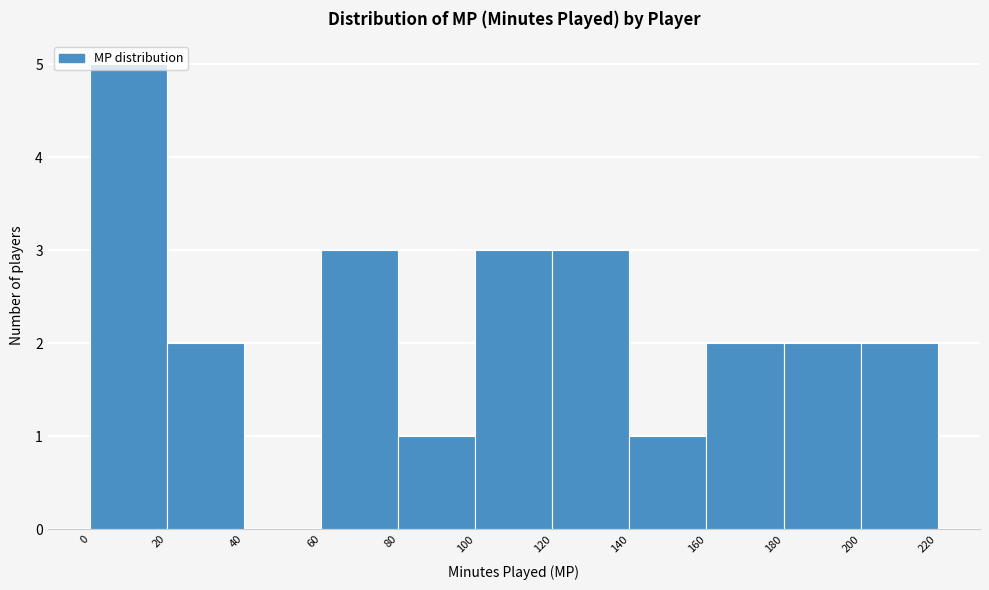

Which range on the x-axis has the tallest bar?

0 to 20